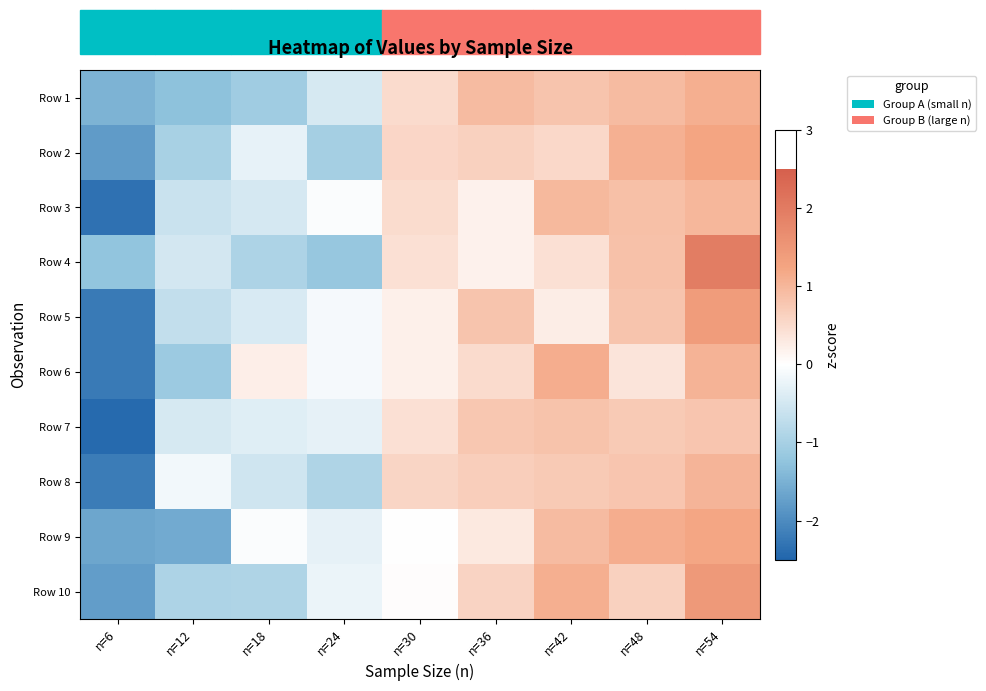

What is the total value across all series at n=12?

-8.3